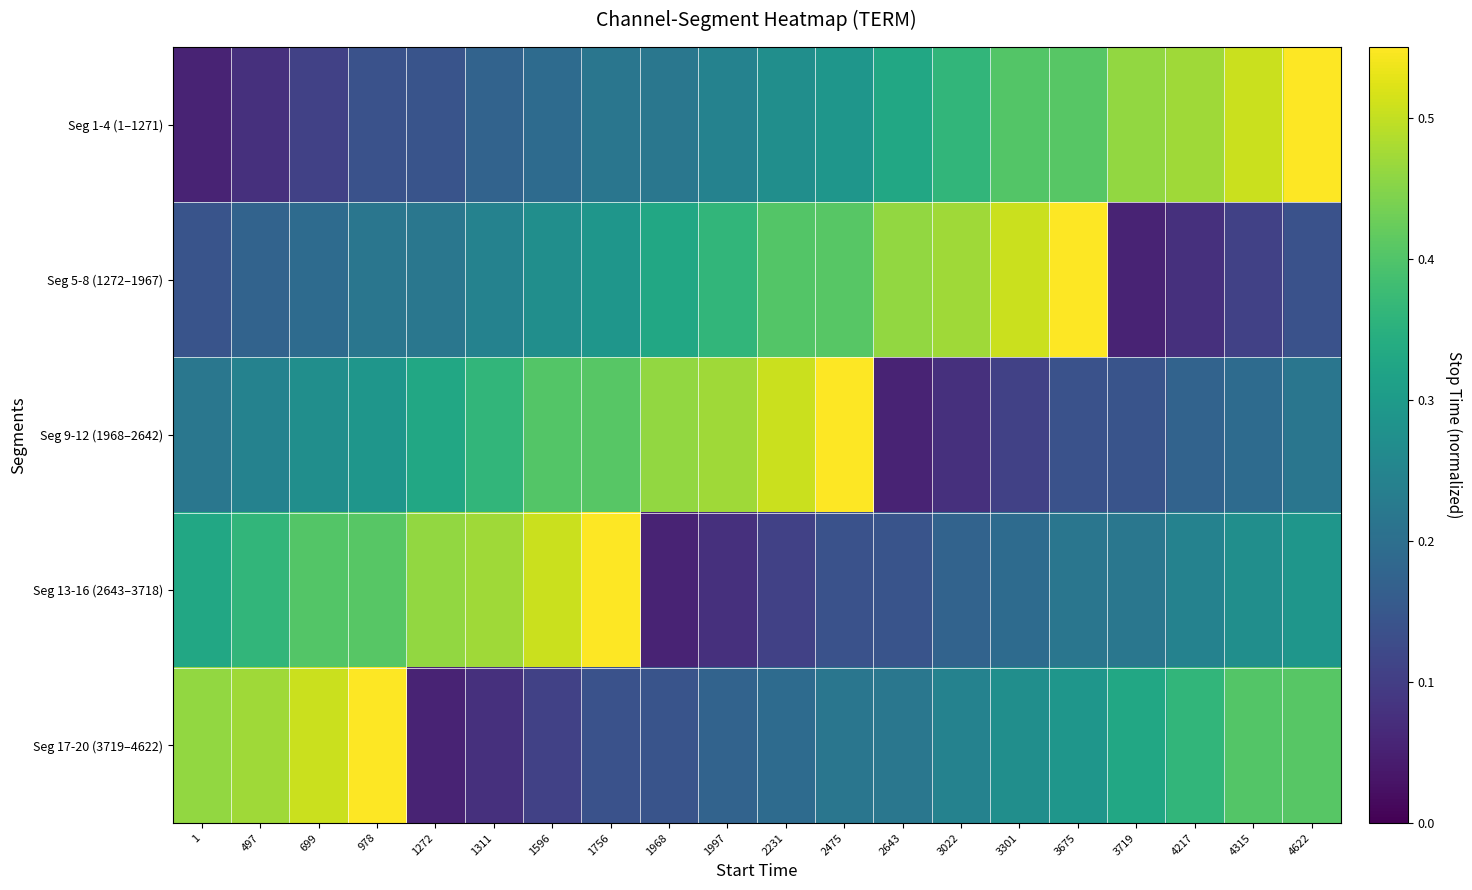

What is the total value across all series at 1997?

1.3